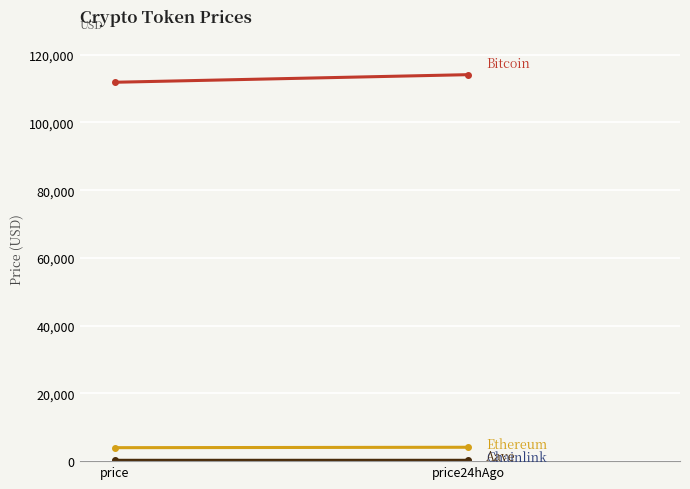

Which series has the largest total across all categories?

Bitcoin